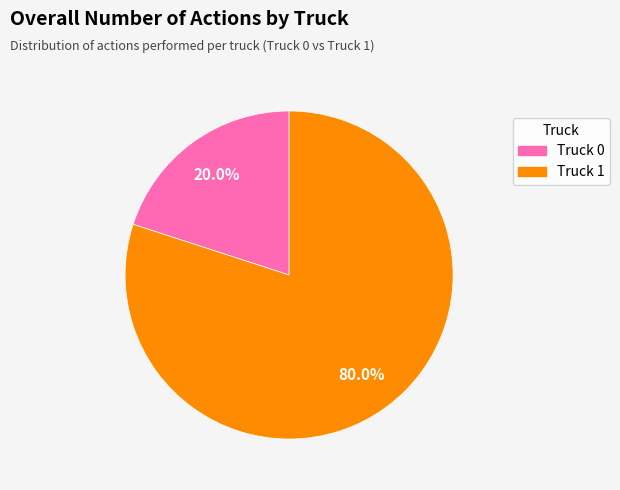

Is it true that Truck 0 is 35% of the pie?

False